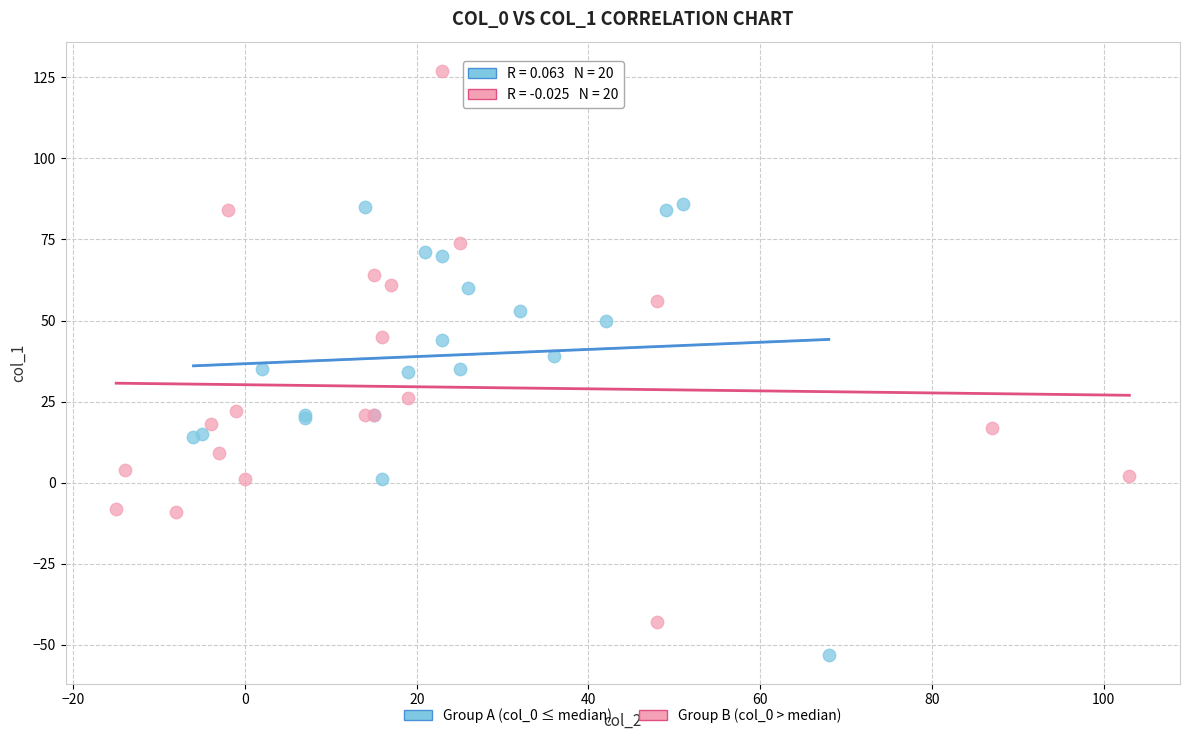

What are all the series names shown in the legend?

Group A (col_0 ≤ median), Group B (col_0 > median)